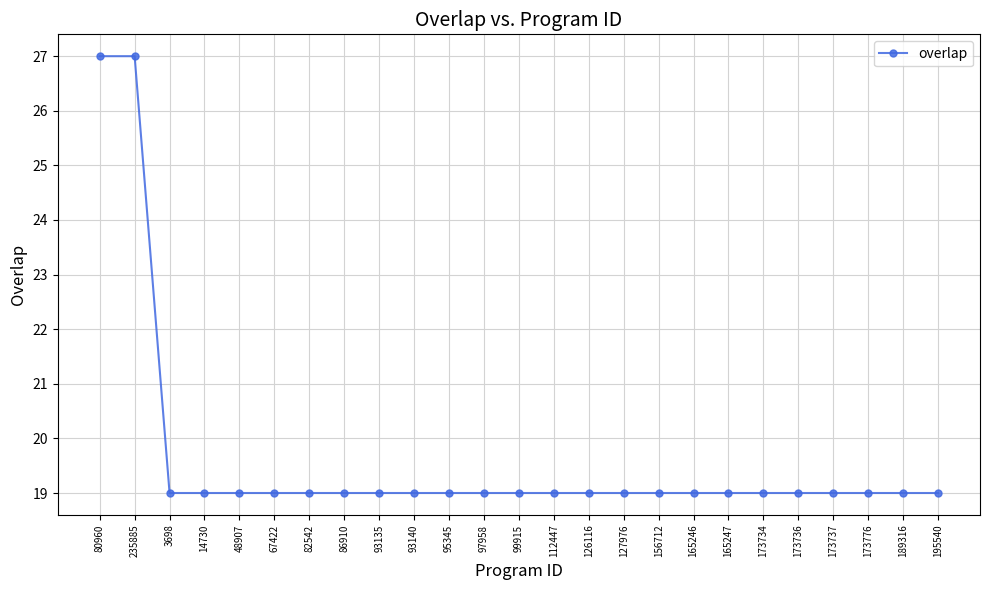

Reading left to right, transcribe all the data shown in this chart.

27	27	19	19	19	19	19	19	19	19	19	19	19	19	19	19	19	19	19	19	19	19	19	19	19